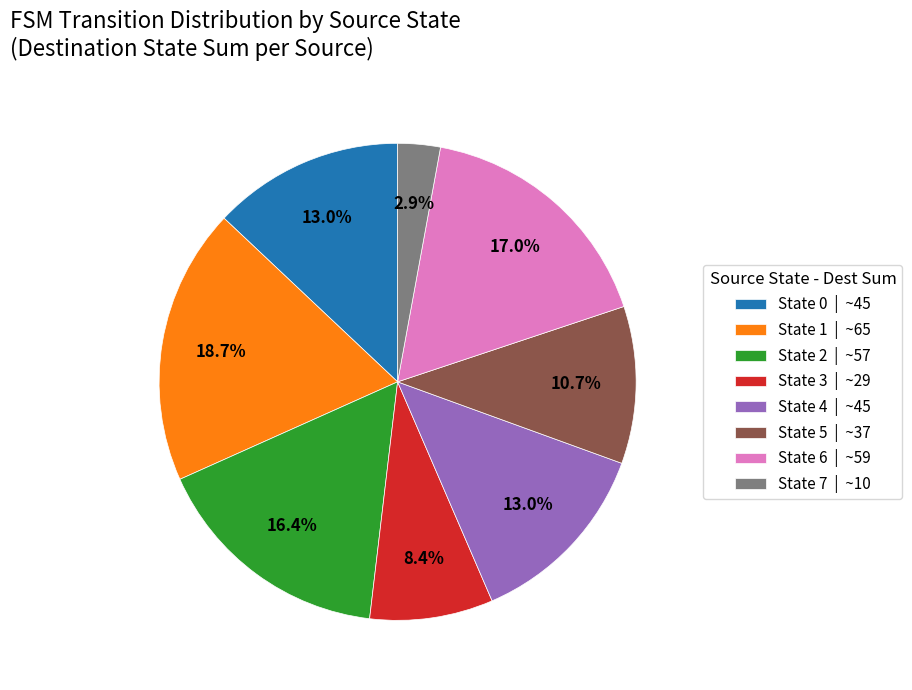

What is the largest slice in the pie chart?

State 1 | ~65